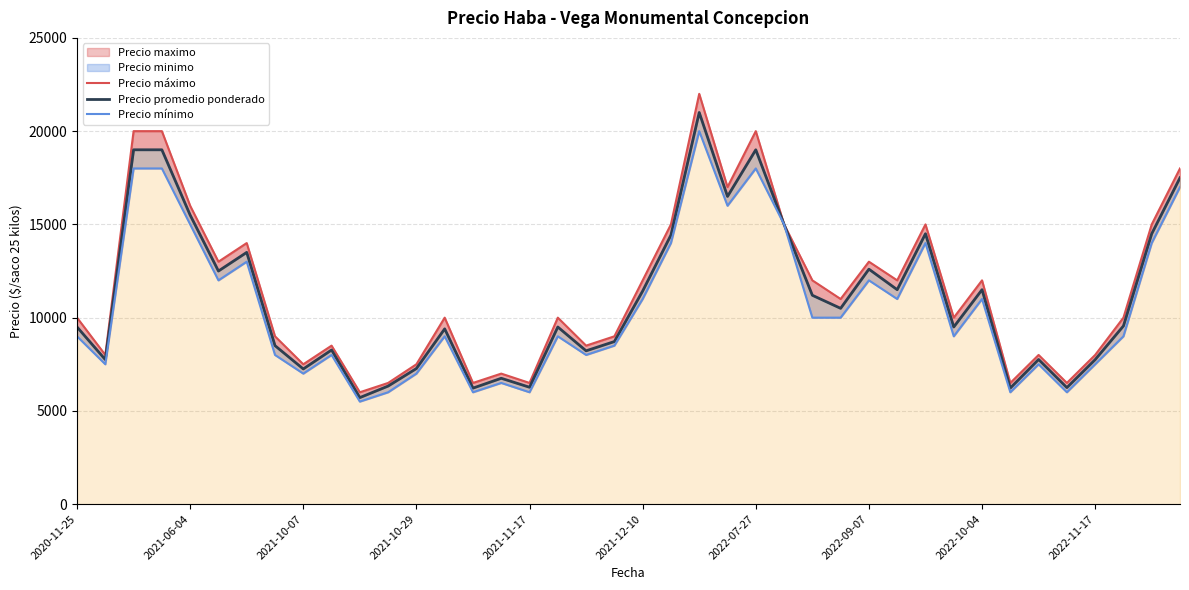

At how many categories does at least one series exceed 14715?

11